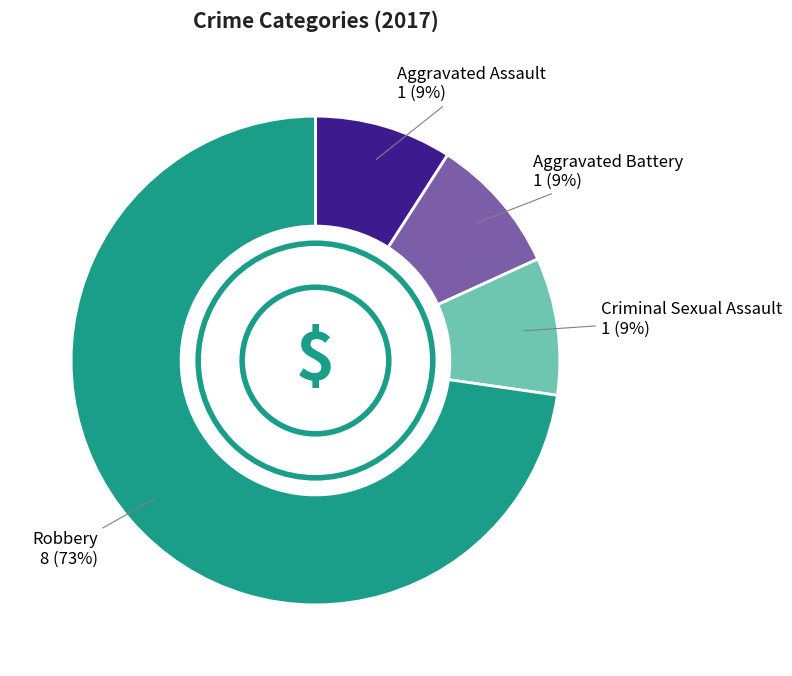

Which slice is the largest?

Robbery